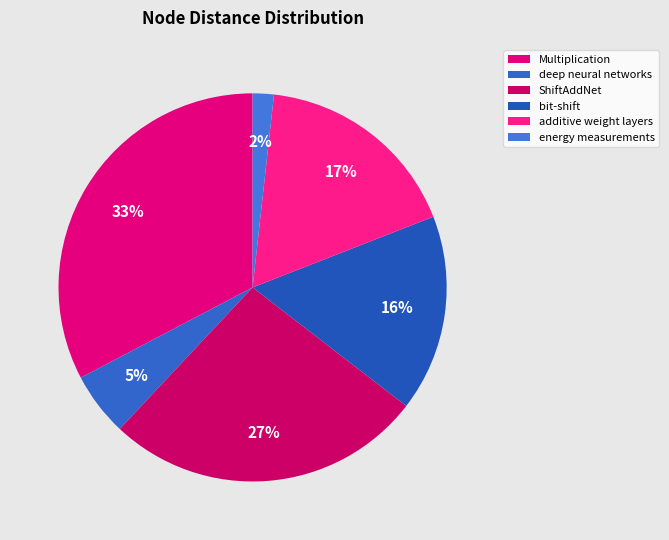

Count the number of slices in the pie.

6